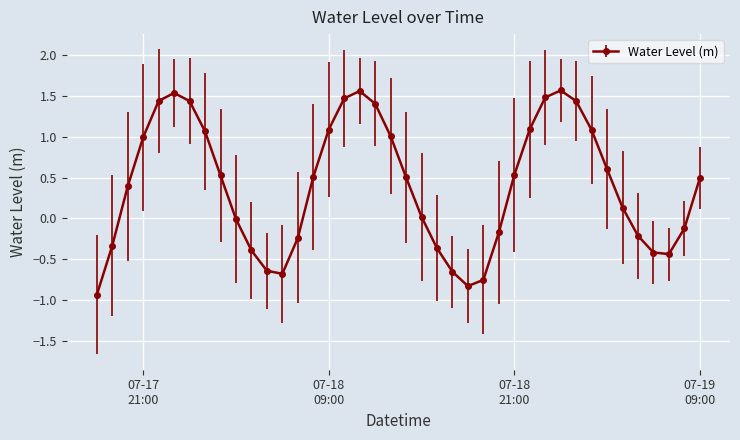

What is the average value?

0.4